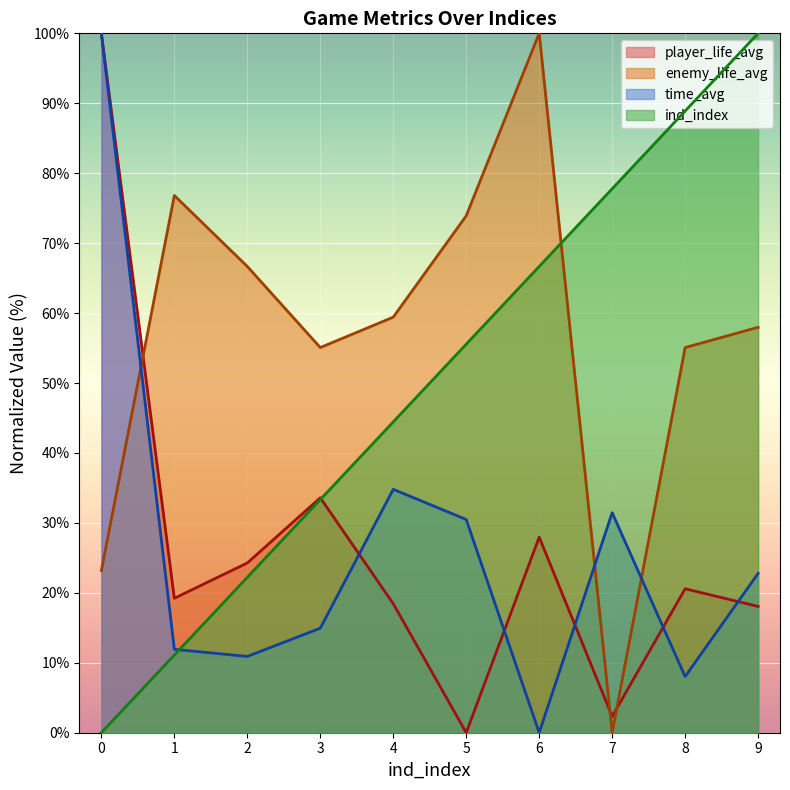

Which has a higher value, 2 or 8?

2